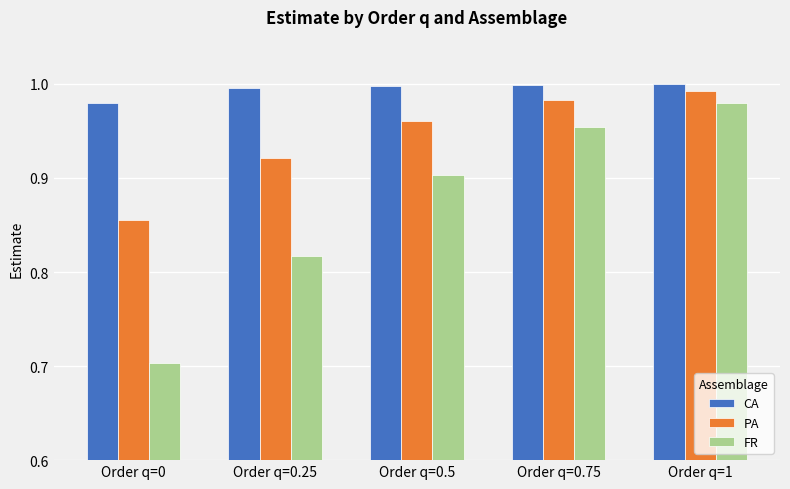

How many series are shown in this chart?

3